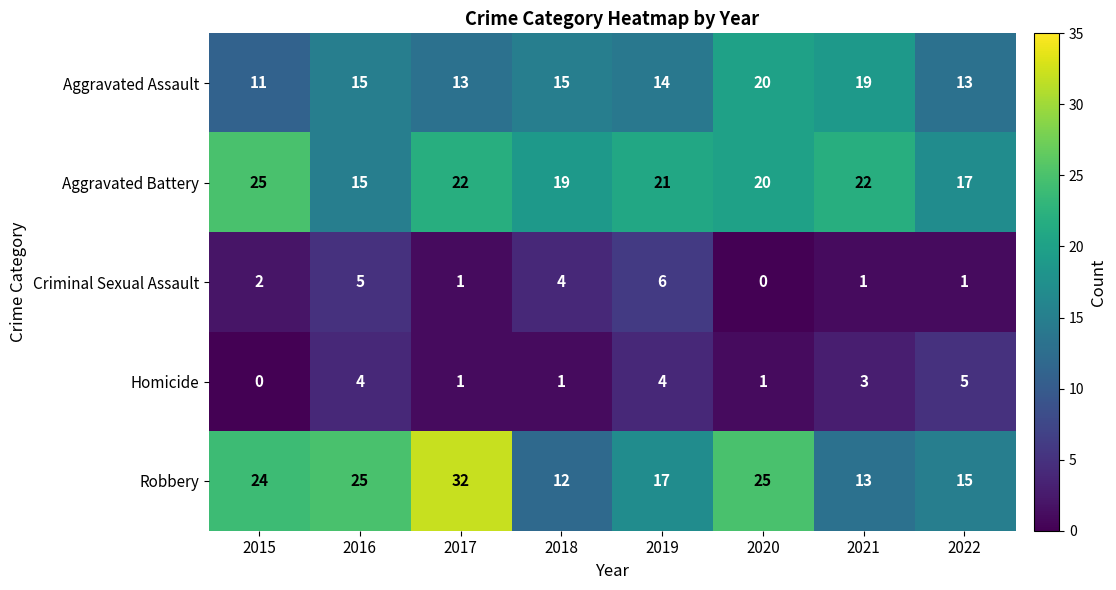

What is the approximate value of Aggravated Battery at 2016?

15